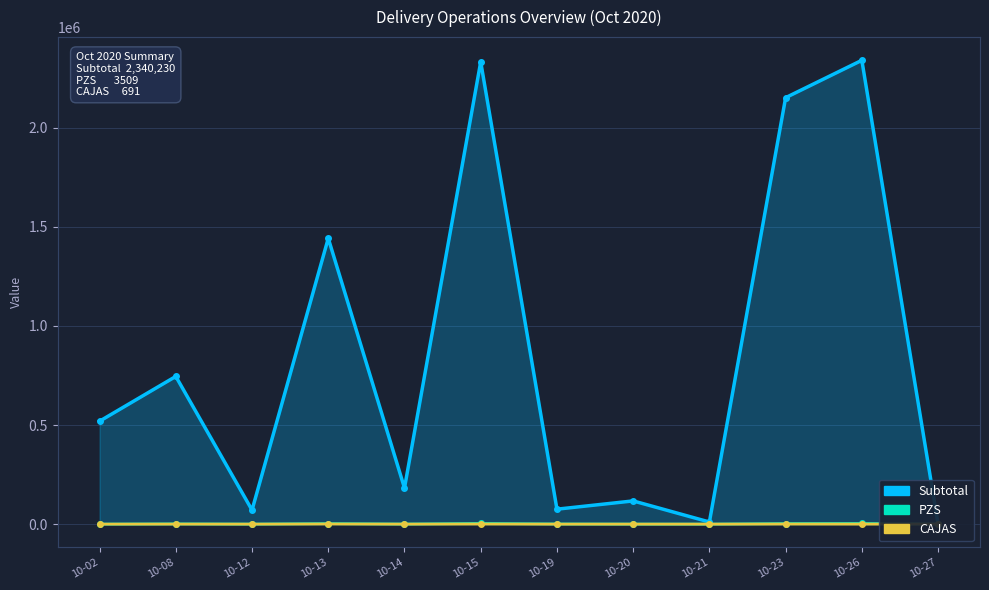

Reading right to left, extract all data points from this chart.

Subtotal: 0.0	2340230.1	2151734.2	10632.0	117066.0	75360.0	2332390.4	182259.5	1441967.4	70776.7	745238.8	519322.0
PZS: 505.0	3267.0	2818.0	24.0	138.0	756.0	3509.0	294.0	2672.0	84.0	1267.0	0.0
CAJAS: 505.0	177.0	469.0	4.0	23.0	13.0	541.0	45.0	691.0	14.0	211.0	0.0